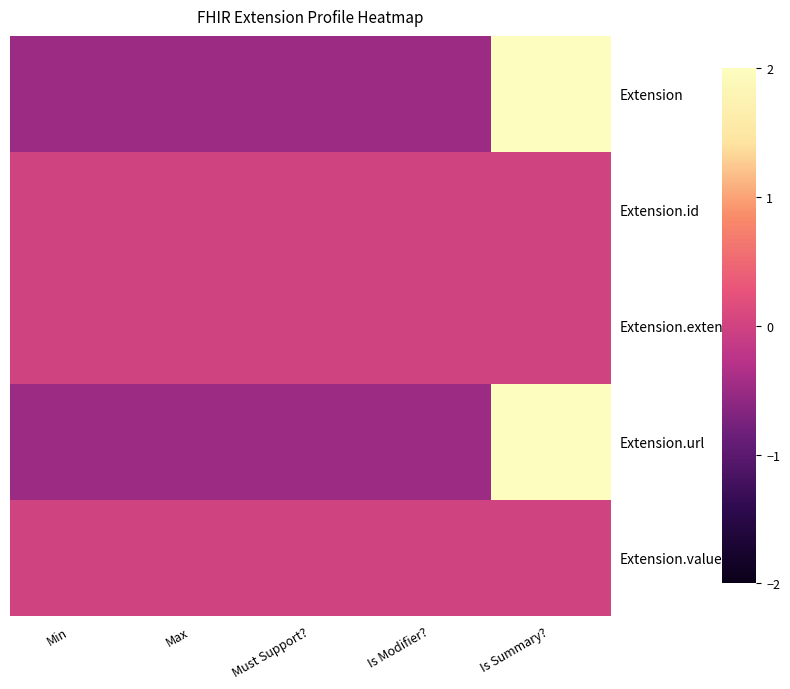

What is the smallest value displayed?

-0.5